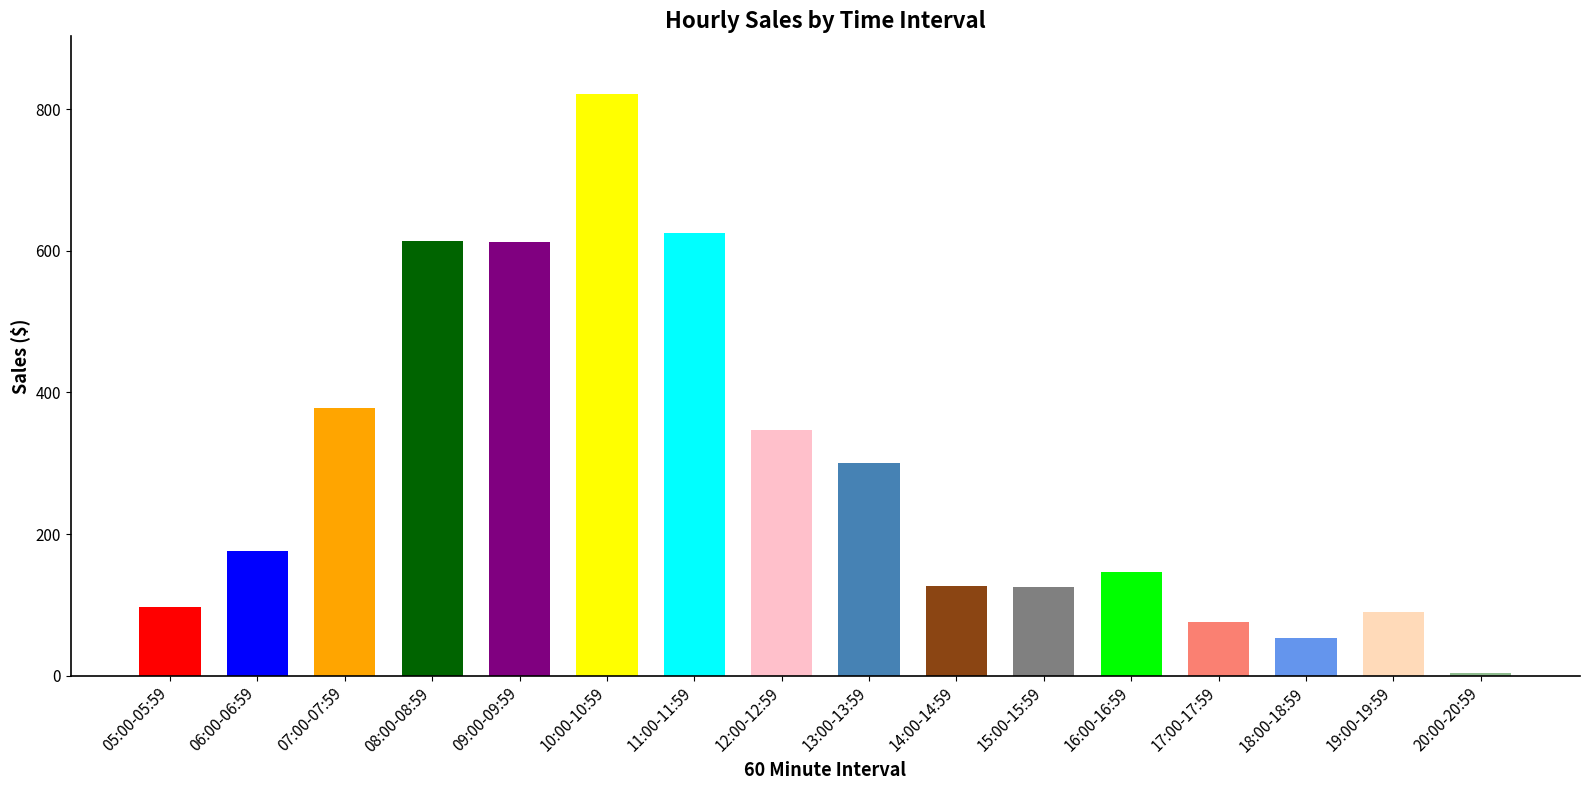

What position from the left is 16:00-16:59?

12